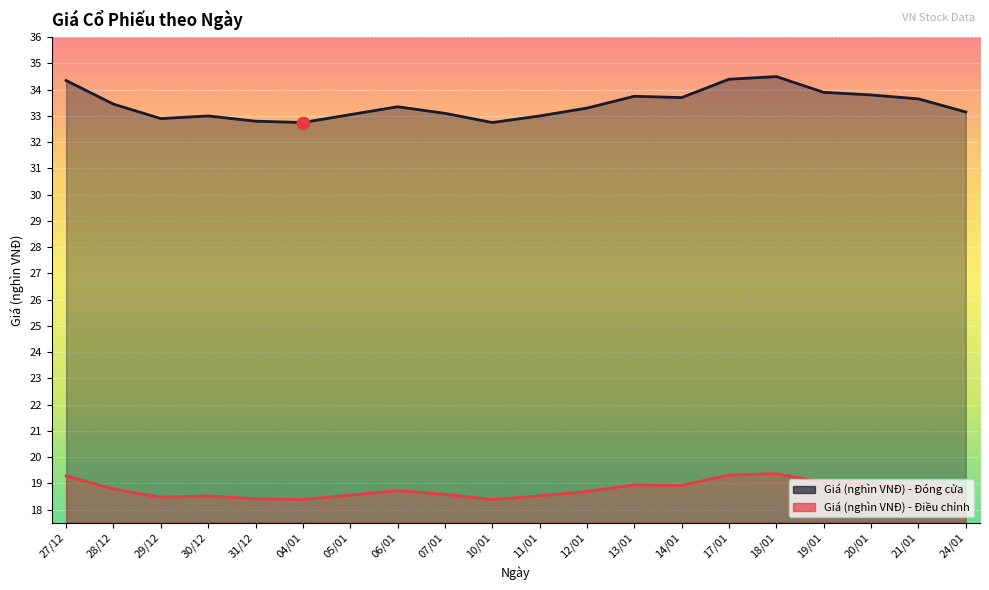

Is the value of Giá (nghìn VNĐ) - Đóng cửa at 13/01 greater than the value of Giá (nghìn VNĐ) - Điều chỉnh at 31/12?

Yes